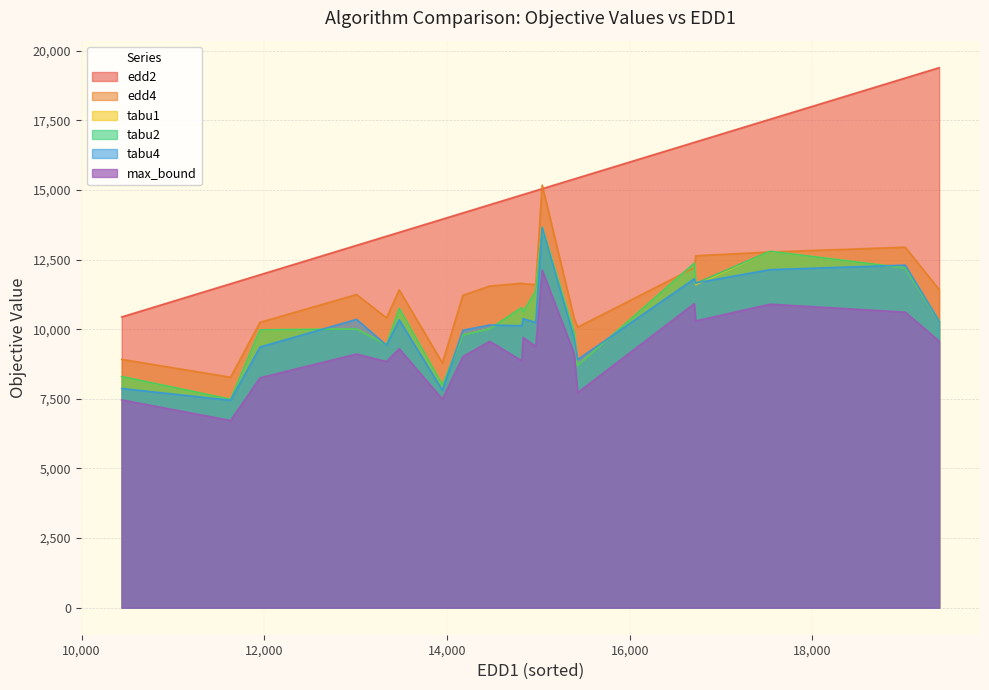

Which series has the largest total across all categories?

edd2